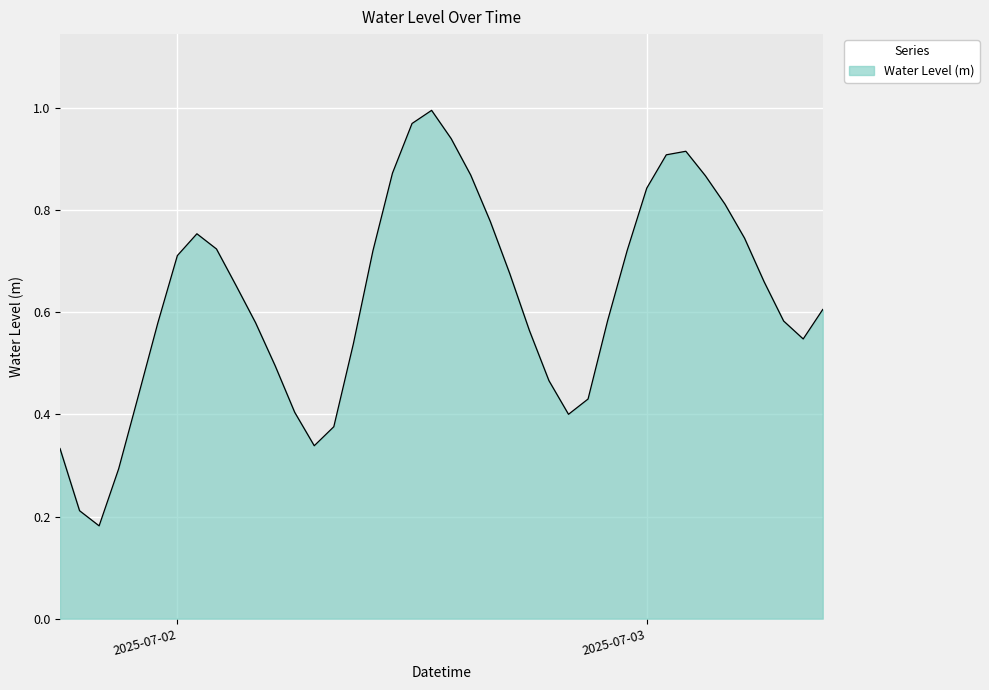

Does the chart display data point markers on the line(s)?

No